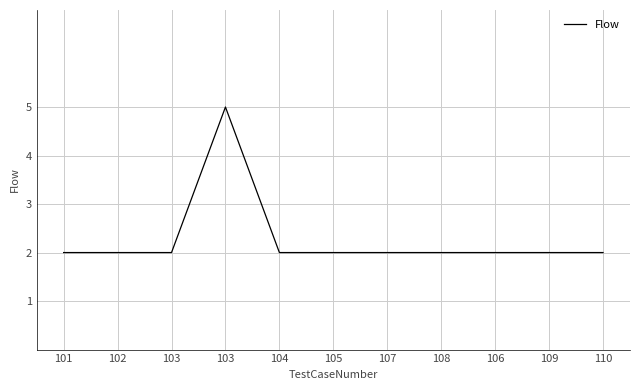

Between 105 and 109, which is larger?

105